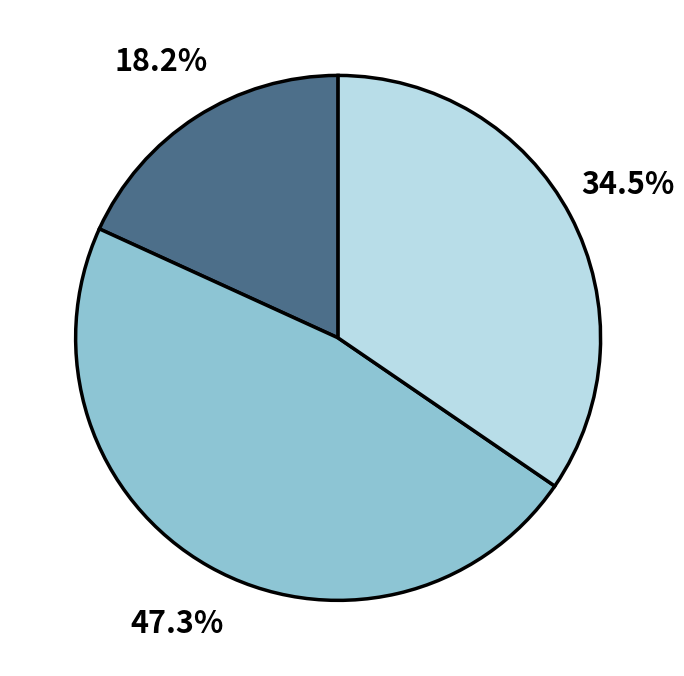

Is there a majority slice in this chart?

No